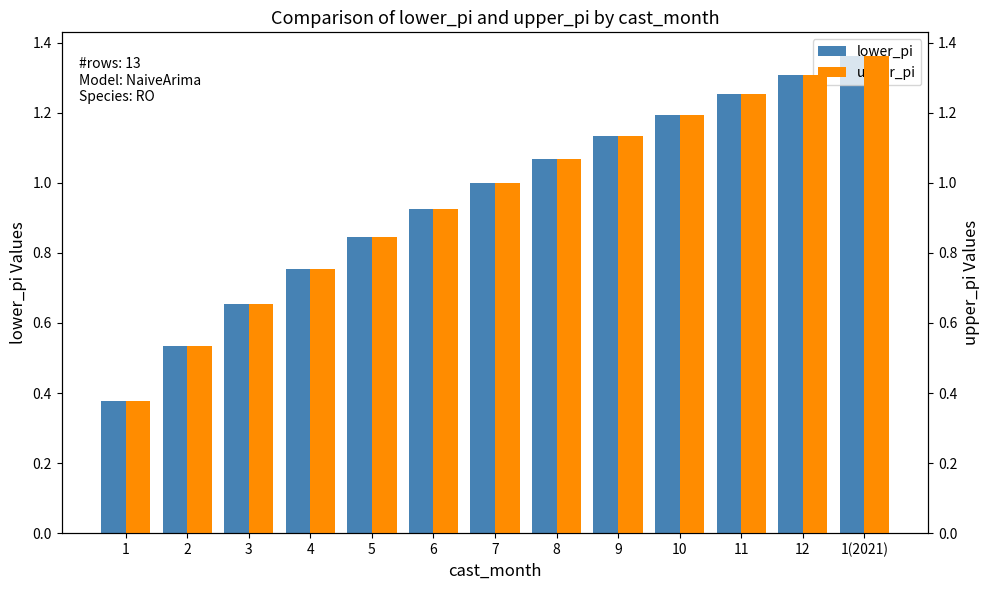

What is the sum of all lower_pi values?

12.4